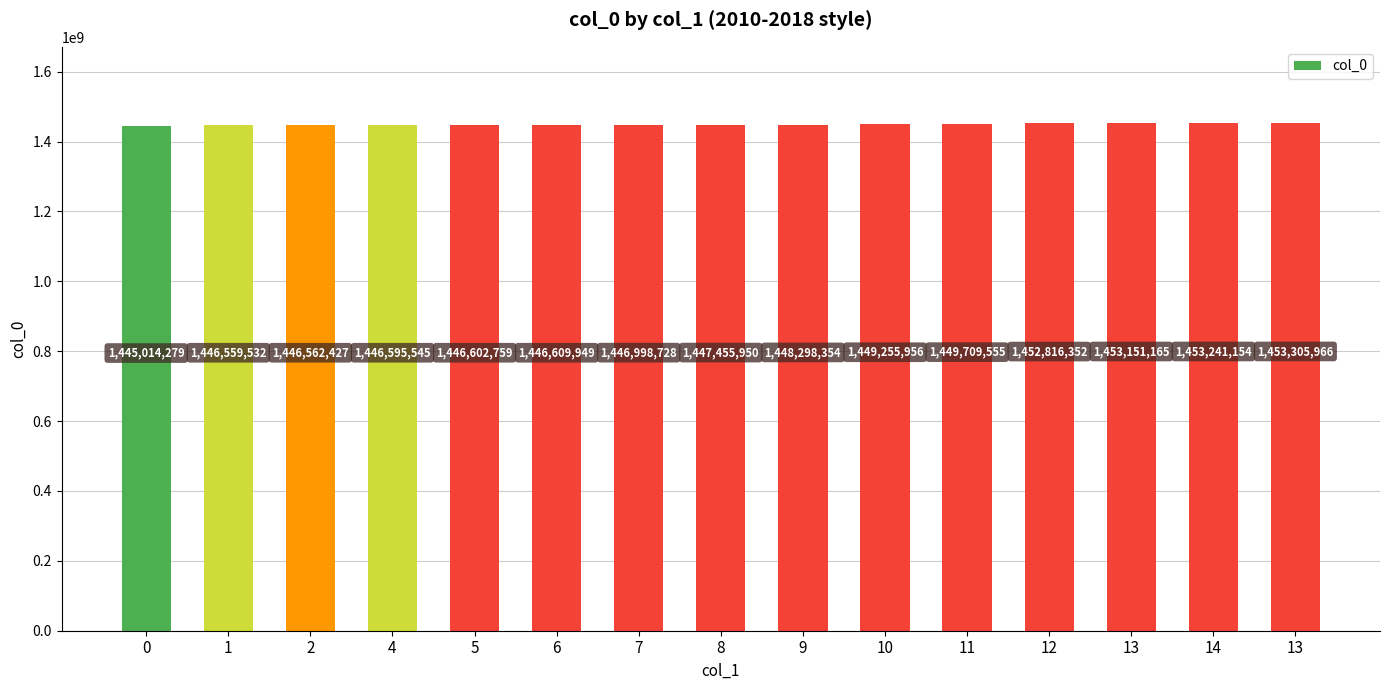

How many bars are there in total?

15